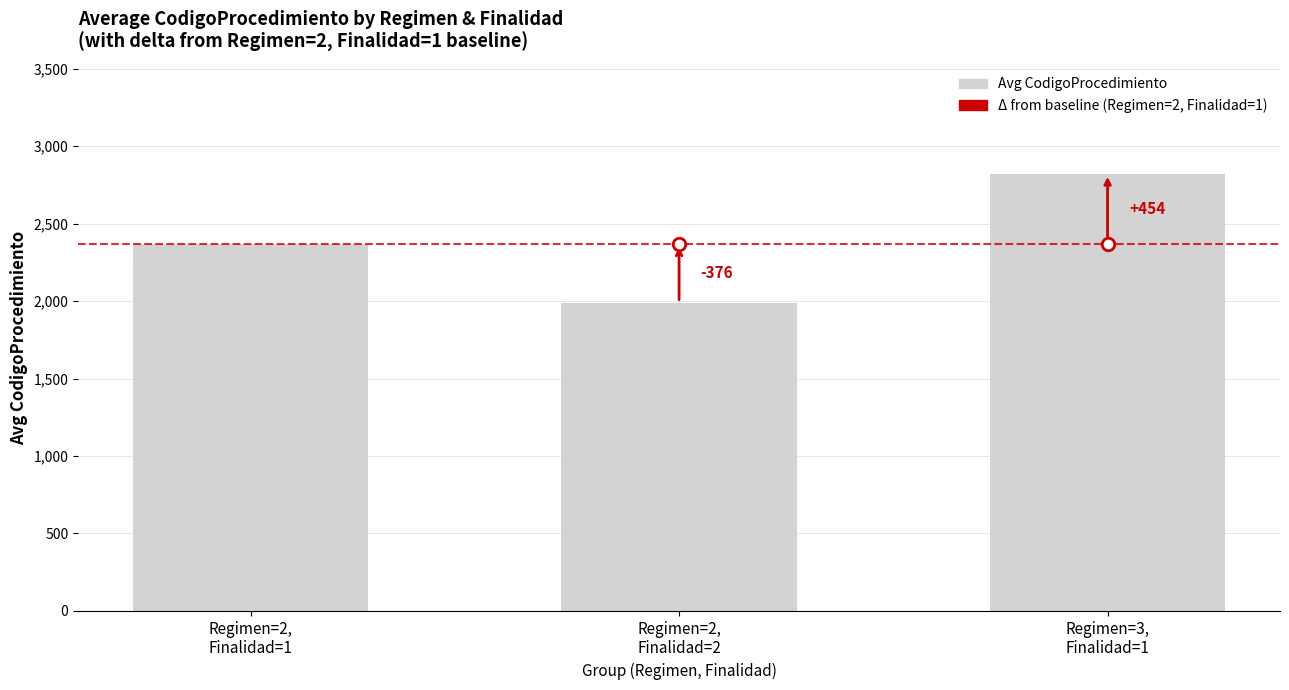

Between Regimen=3,
Finalidad=1 and Regimen=2,
Finalidad=2, which is larger?

Regimen=3,
Finalidad=1